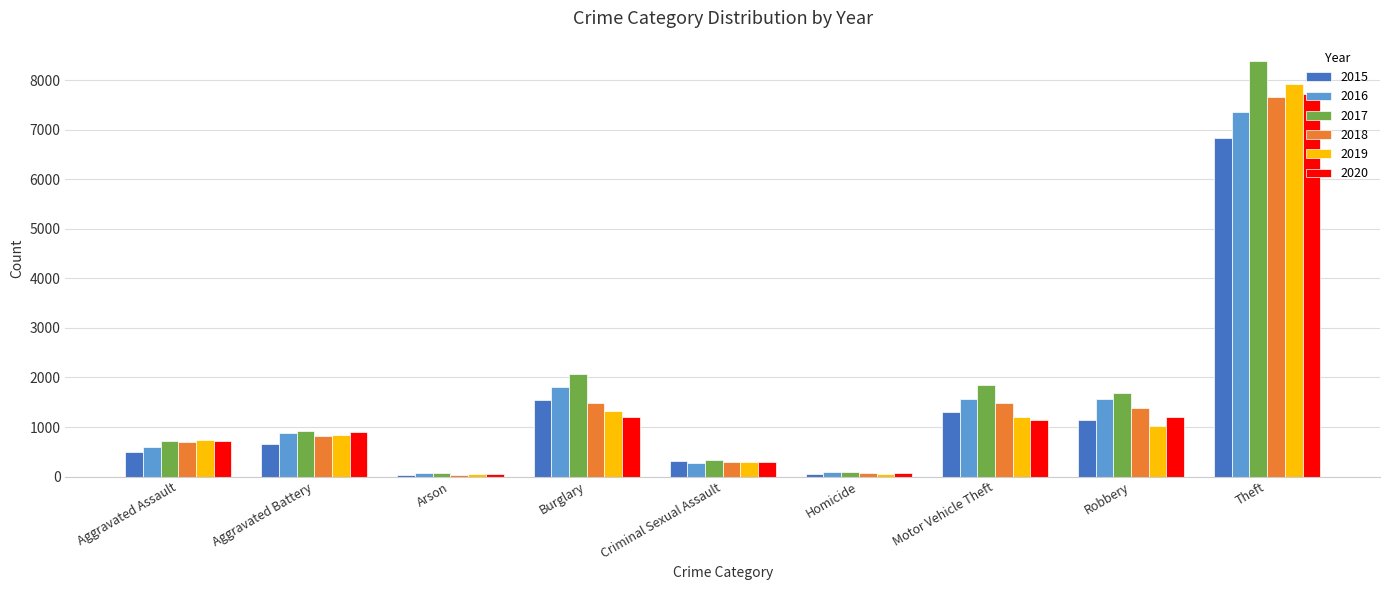

At which category is the sum across all series the highest?

Theft